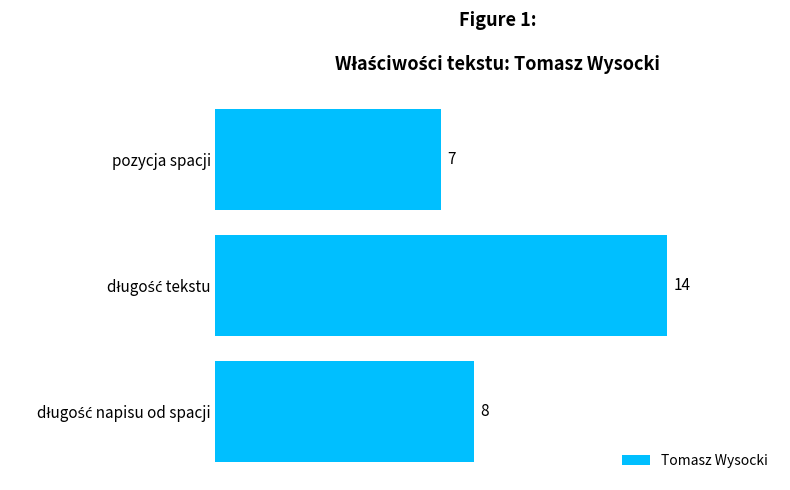

What is the maximum value shown in the chart?

14